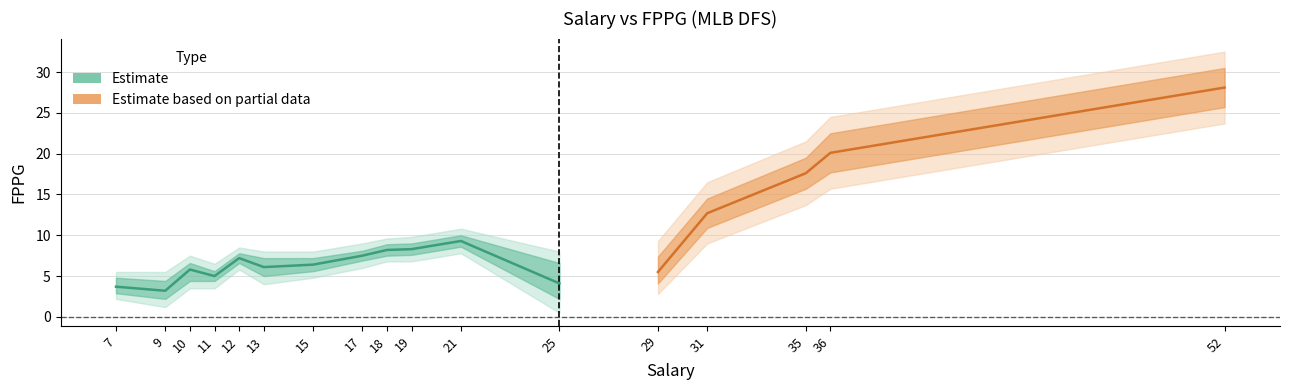

True or false: fppg_upper1 and fppg_mean cross at least once.

False